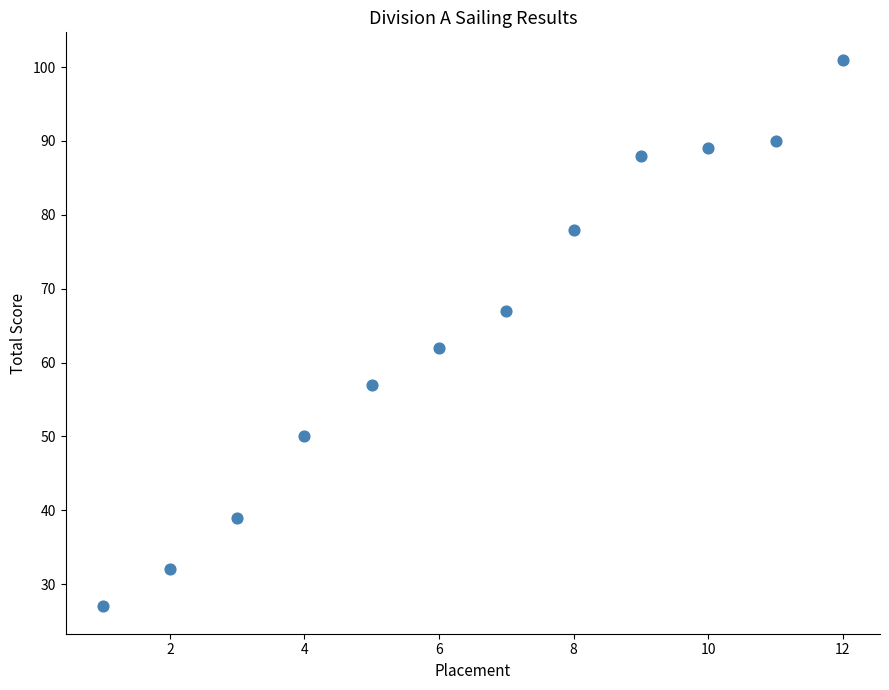

What is the average X value?

6